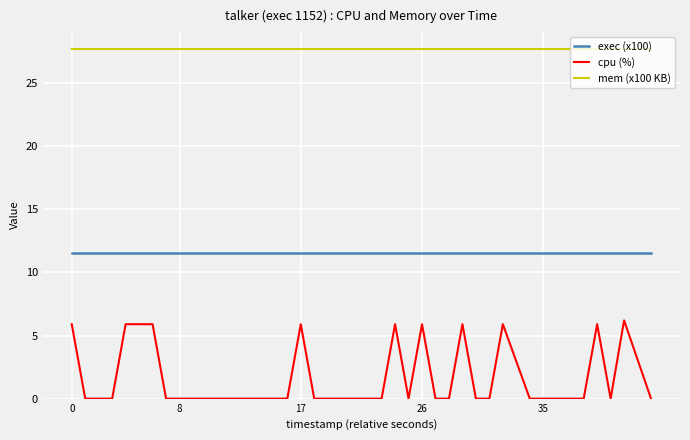

What is the maximum value for exec (x100)?

11.5